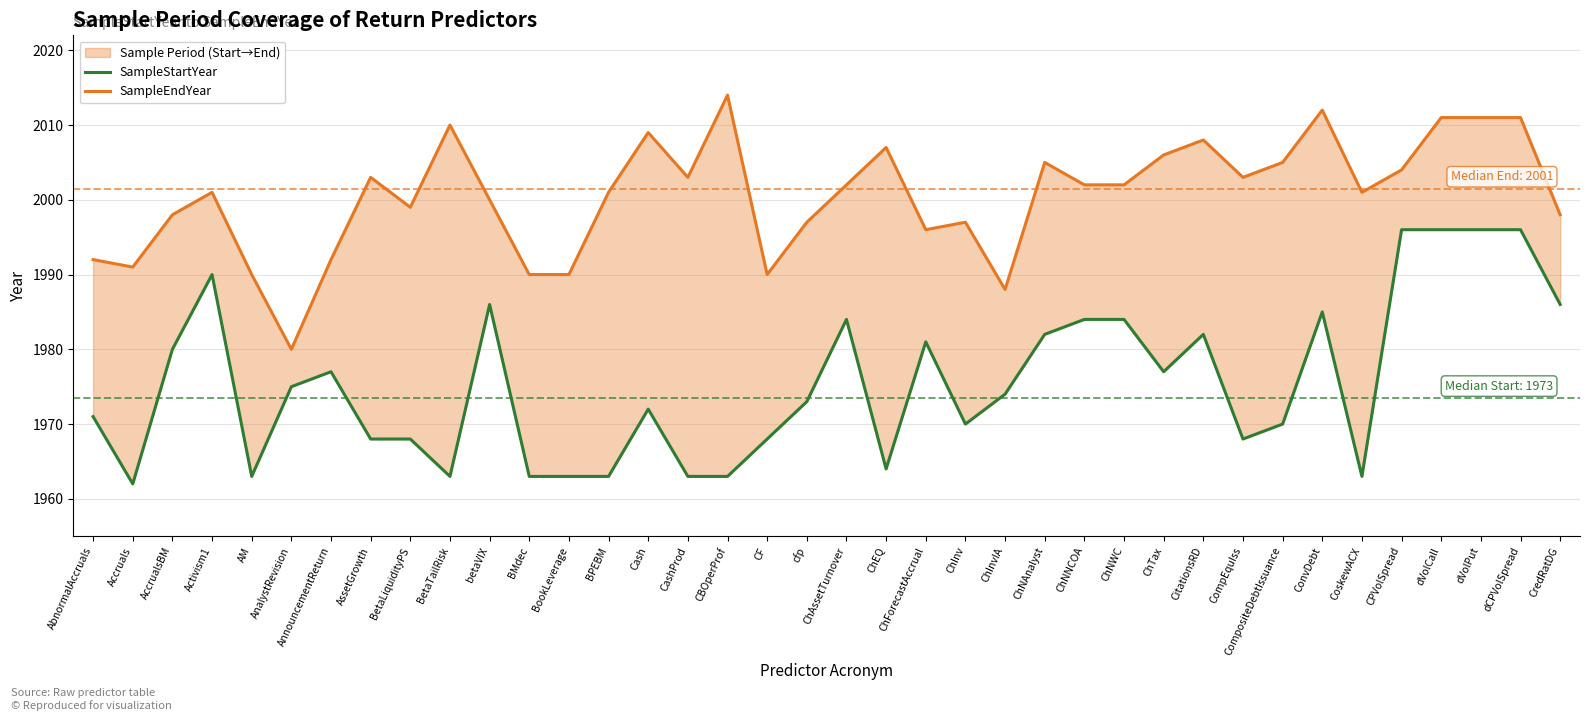

True or false: SampleStartYear and SampleEndYear intersect in this chart.

False